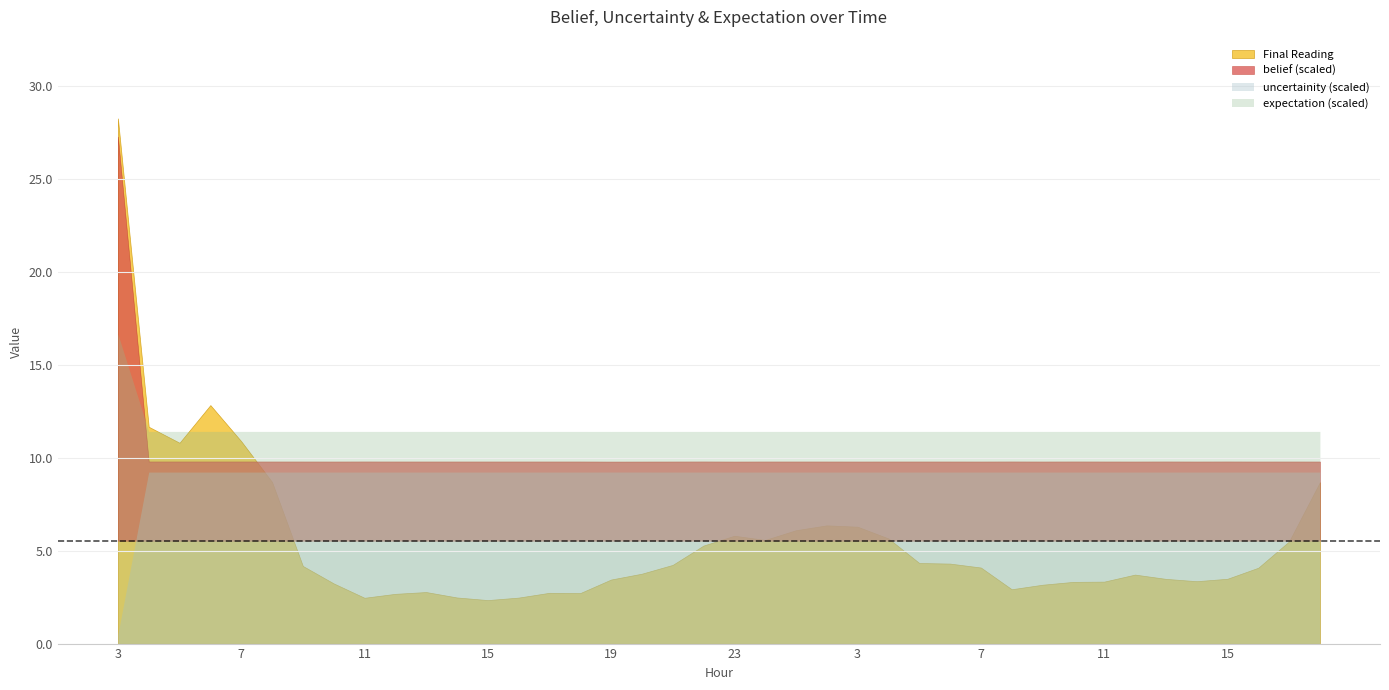

What are all the series names shown in the legend?

Final Reading, belief, uncertainity, expectation